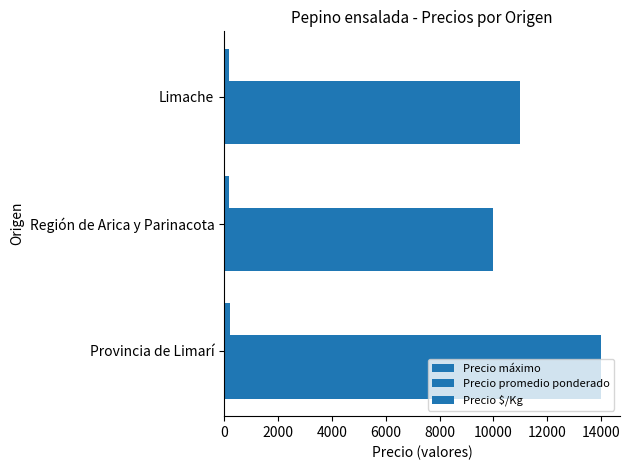

Count the number of categories in the chart.

3